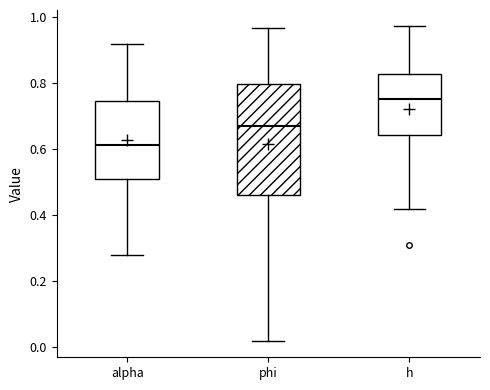

Which box is the tallest, from its lower edge to its upper edge?

phi